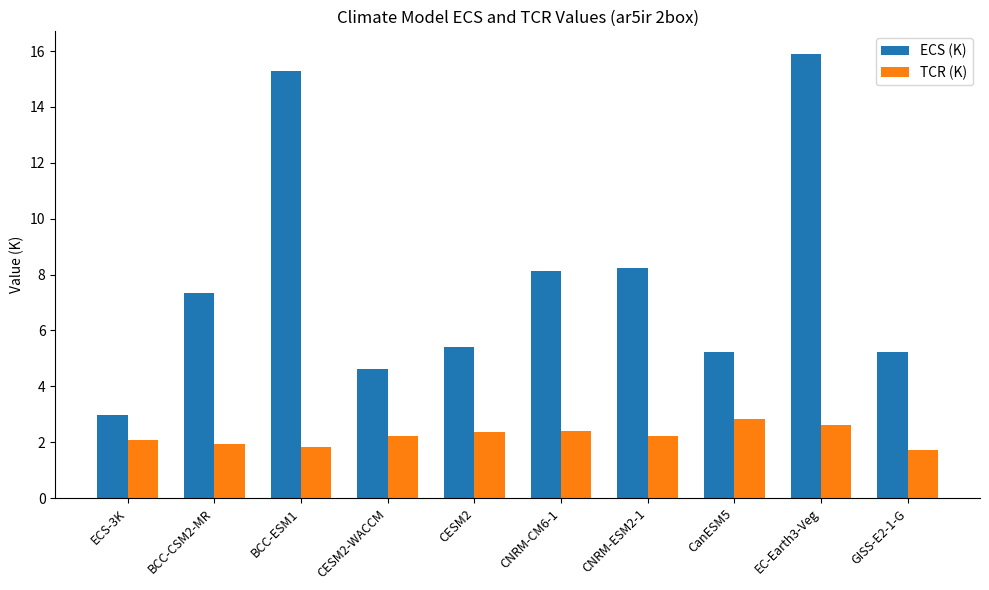

How many data points does each series have?

10